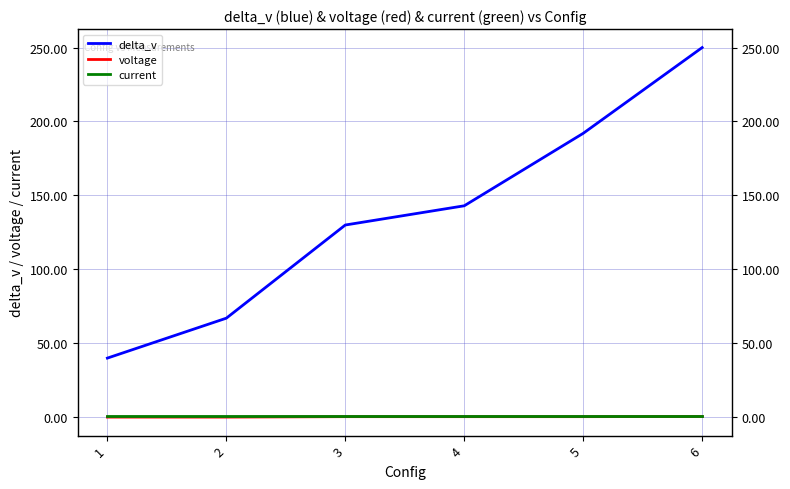

What is the spread (max minus min) of values at 5?

191.6